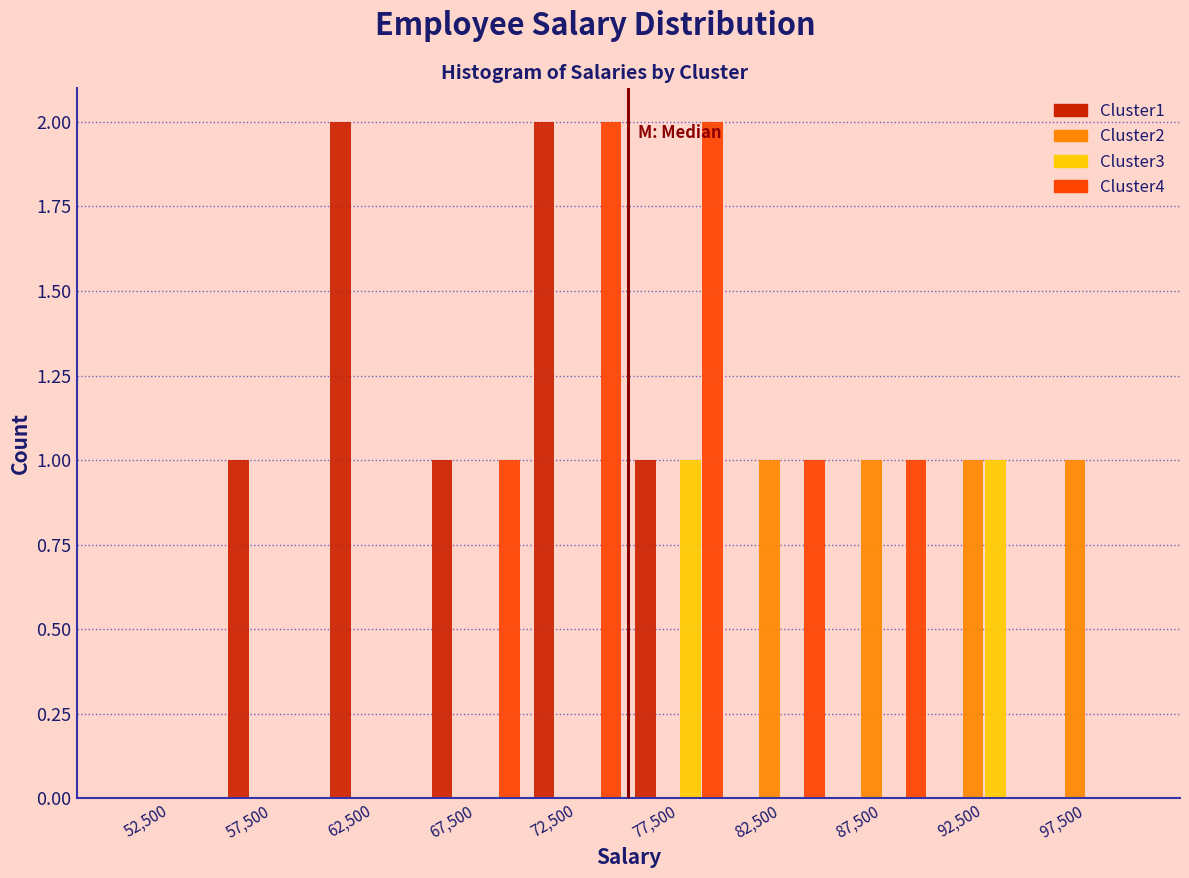

Reading left to right, transcribe this chart: for each range on the x-axis, give the height of each series' bar. The values are not printed on the chart, so give them approximately, as read against the axis.

50000 to 55000: Cluster1=0	Cluster2=0	Cluster3=0	Cluster4=0
55000 to 60000: Cluster1=1	Cluster2=0	Cluster3=0	Cluster4=0
60000 to 65000: Cluster1=2	Cluster2=0	Cluster3=0	Cluster4=0
65000 to 70000: Cluster1=1	Cluster2=0	Cluster3=0	Cluster4=1
70000 to 75000: Cluster1=2	Cluster2=0	Cluster3=0	Cluster4=2
75000 to 80000: Cluster1=1	Cluster2=0	Cluster3=1	Cluster4=2
80000 to 85000: Cluster1=0	Cluster2=1	Cluster3=0	Cluster4=1
85000 to 90000: Cluster1=0	Cluster2=1	Cluster3=0	Cluster4=1
90000 to 95000: Cluster1=0	Cluster2=1	Cluster3=1	Cluster4=0
95000 to 100000: Cluster1=0	Cluster2=1	Cluster3=0	Cluster4=0